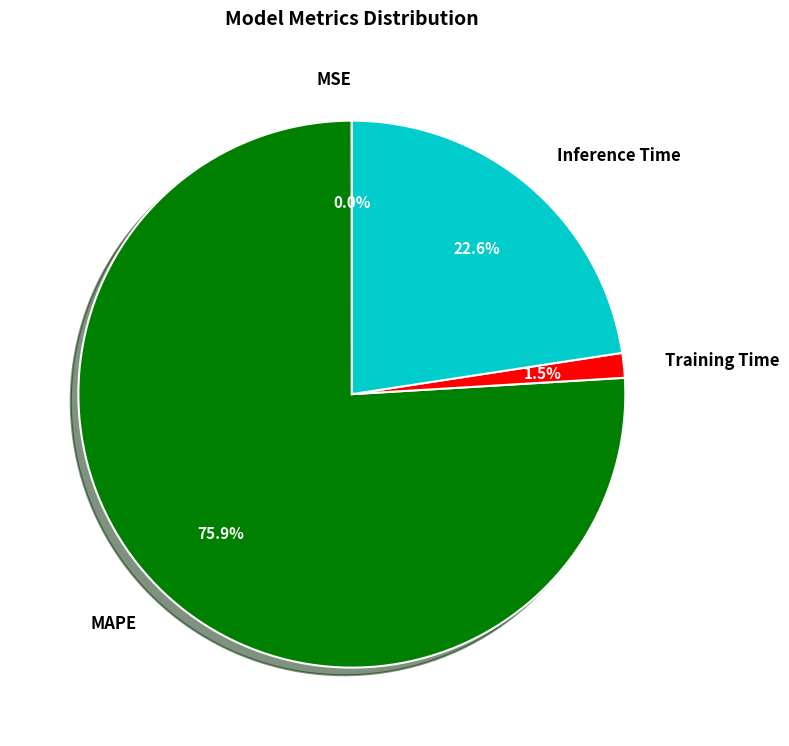

To the nearest percent, what is the difference between the Training Time and Inference Time slice percentages?

21%